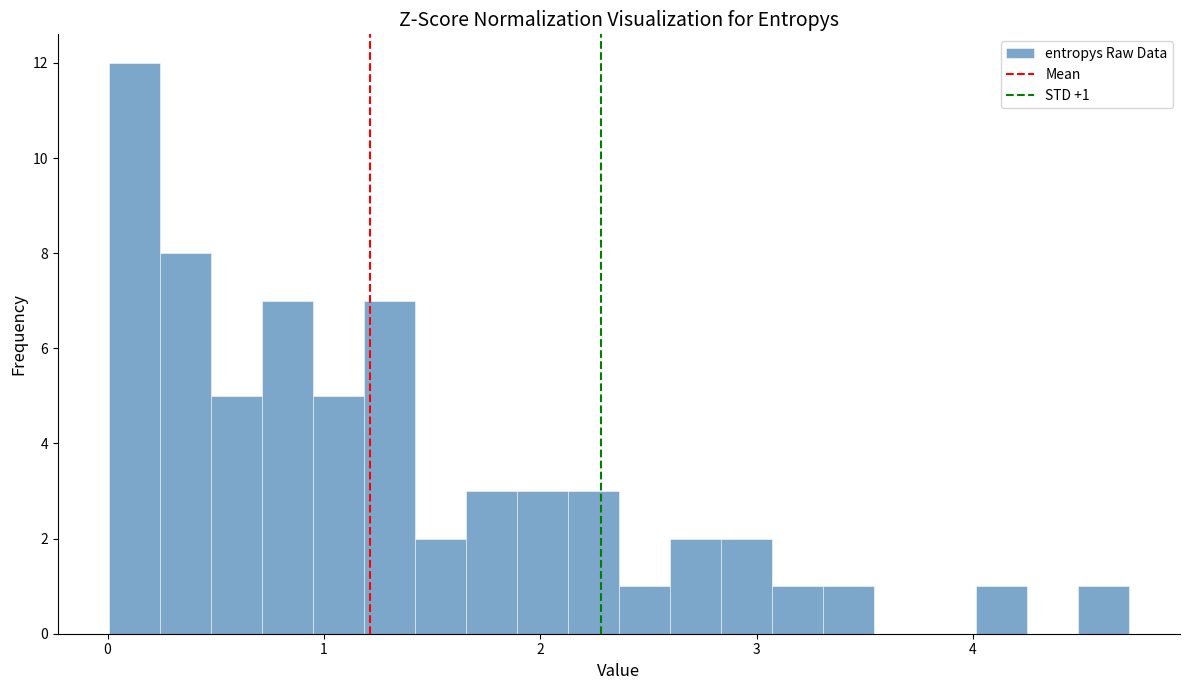

Read against the x-axis, roughly where is the centre of the tallest bar?

0.1